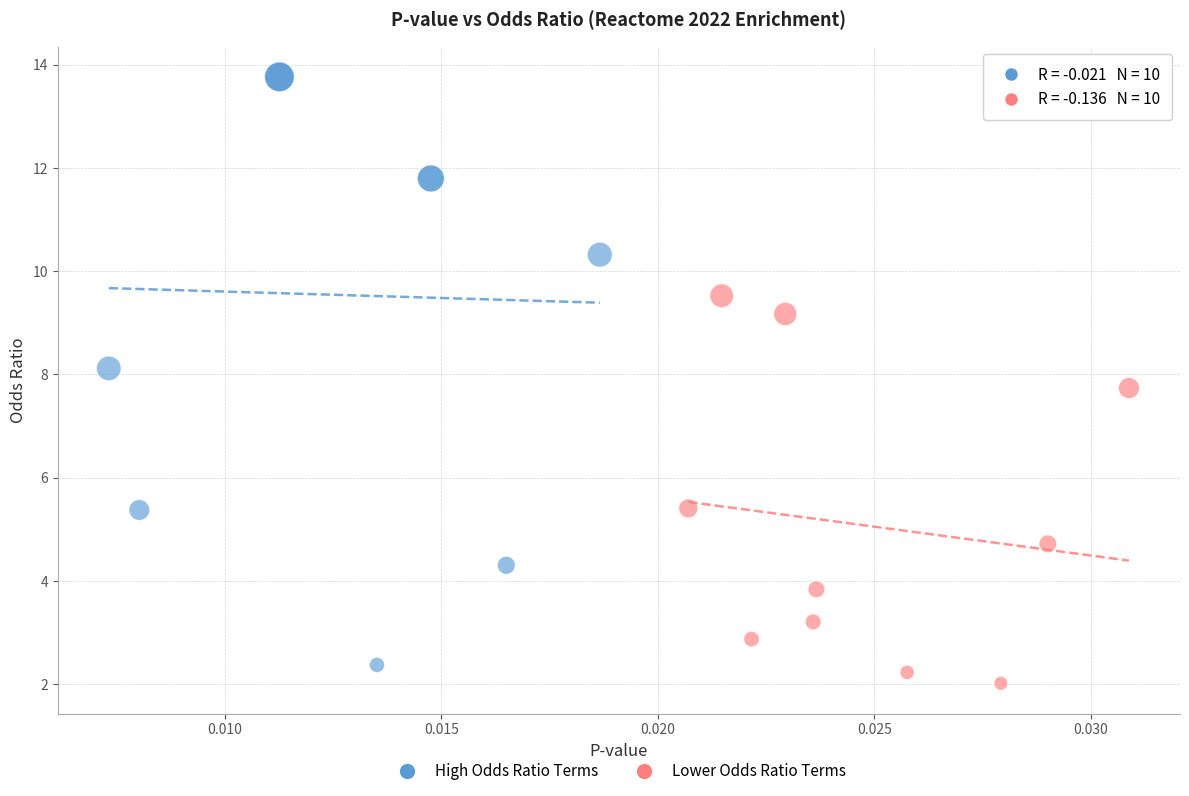

Which series reaches the maximum Y coordinate?

High Odds Ratio Terms